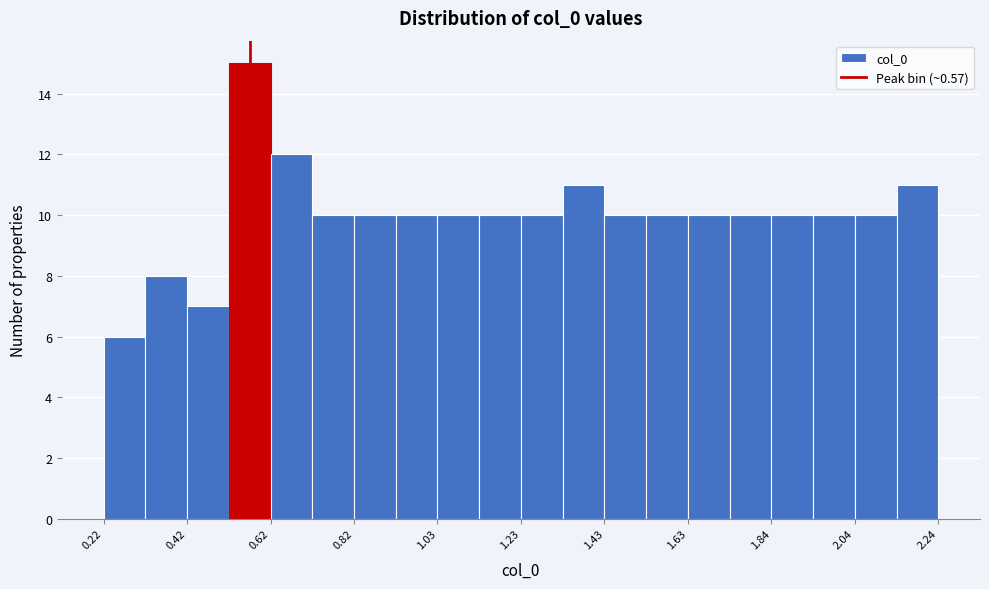

Read against the x-axis, roughly where is the centre of the tallest bar?

0.55